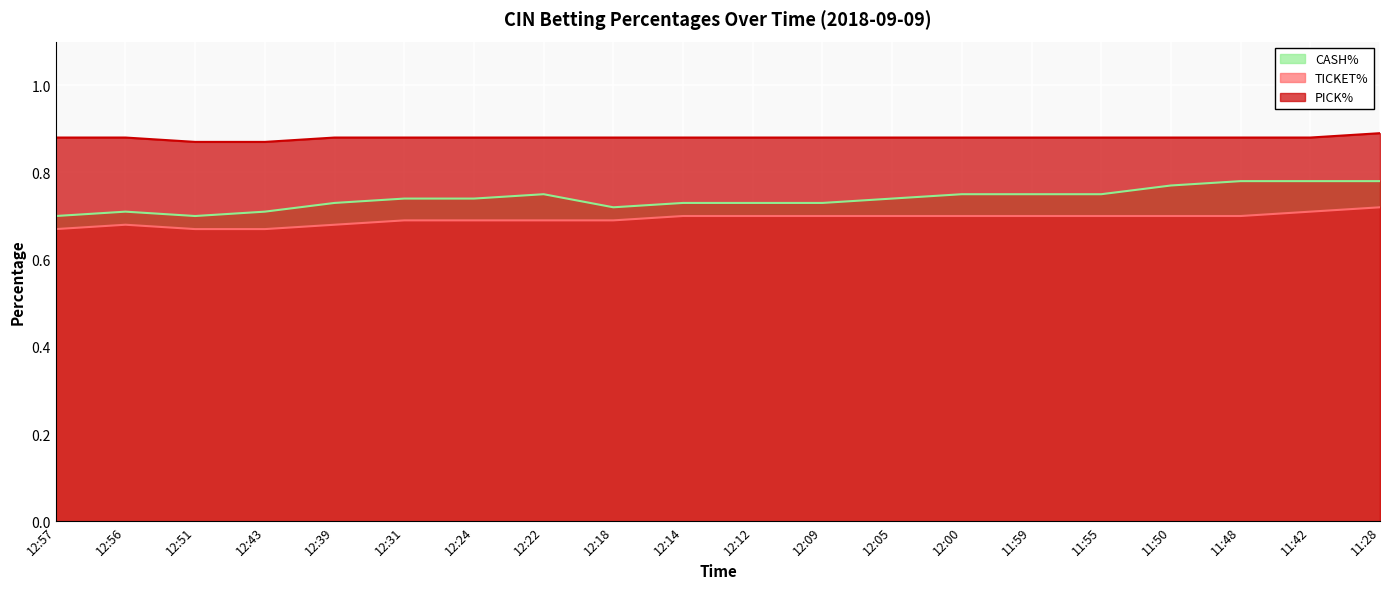

True or false: CASH% and TICKET% intersect in this chart.

False